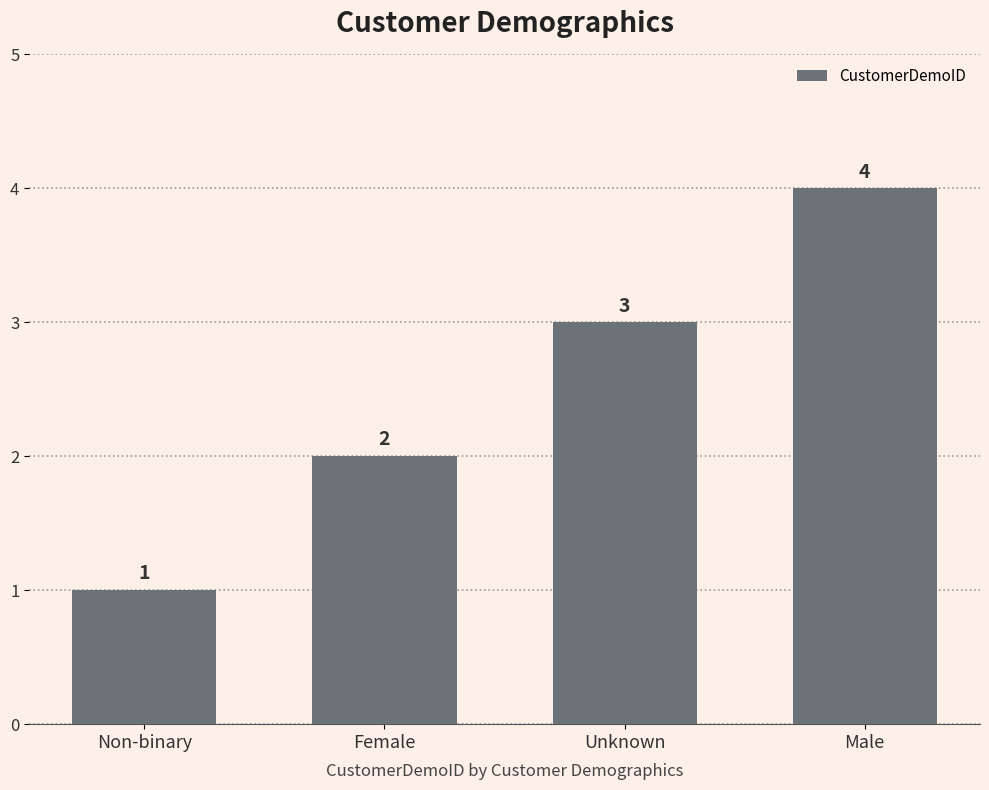

The chart shows a value of 4 at Male. True or false?

True